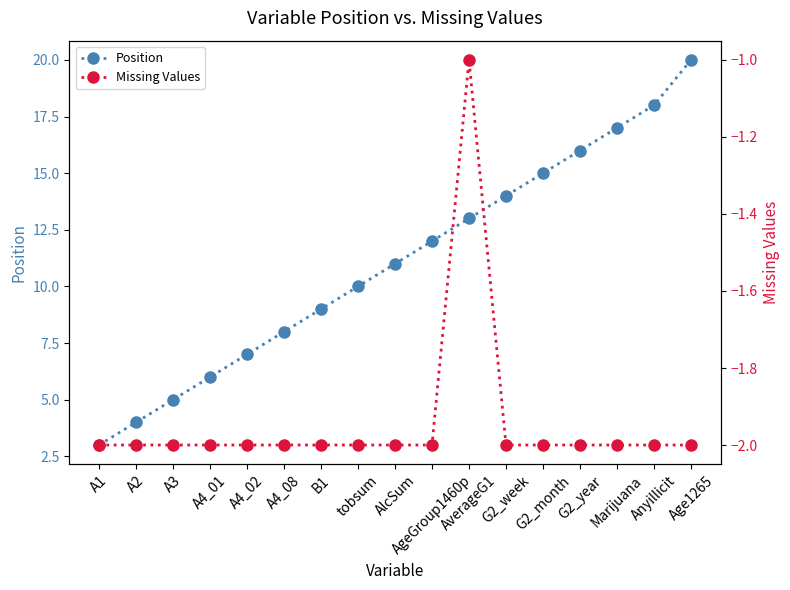

How many distinct data groups are displayed?

2